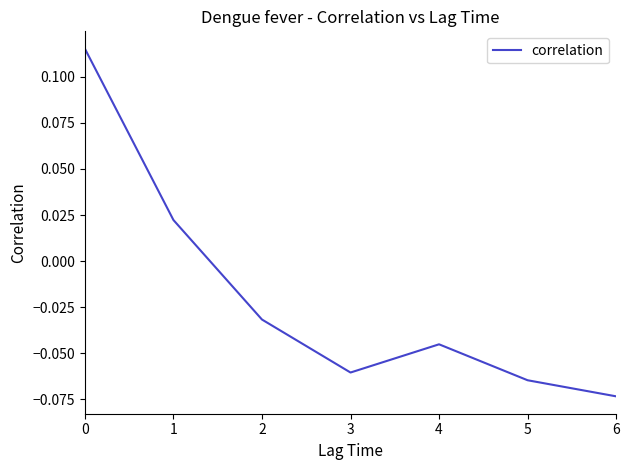

Does the chart have visible grid lines?

No